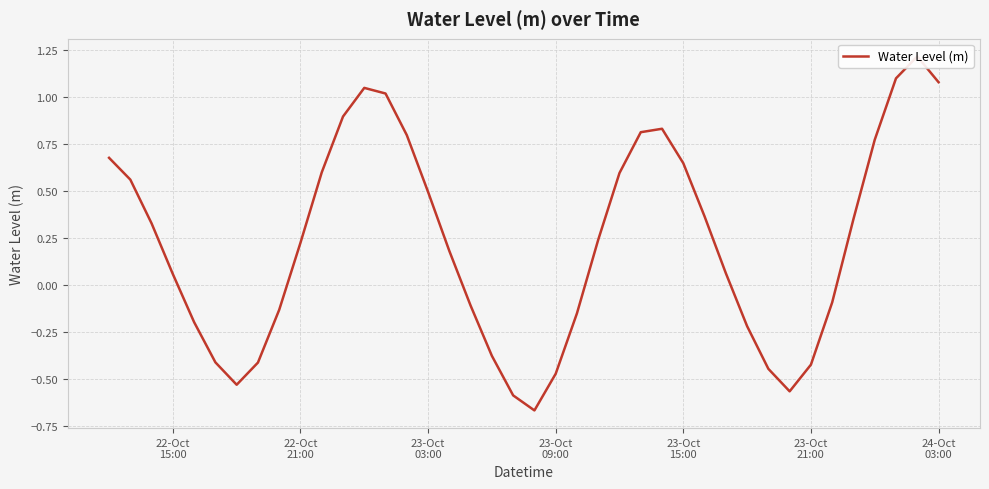

How many lines are shown in the chart?

1